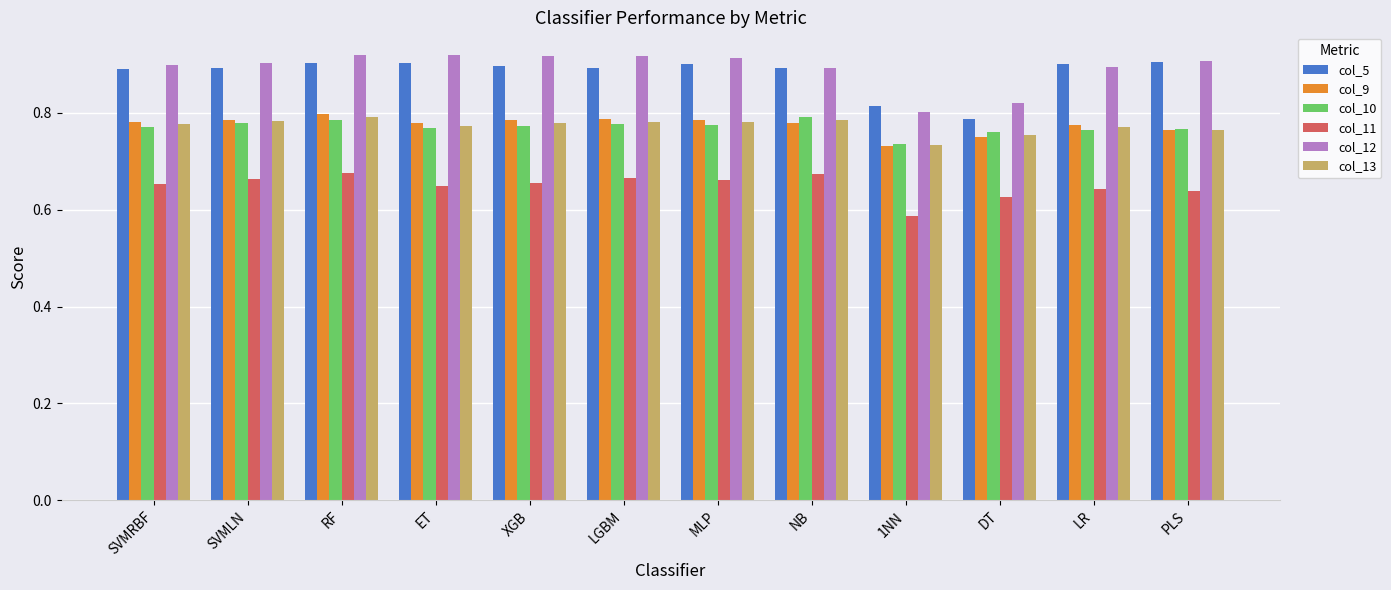

What is the difference between the maximum and minimum values in the col_13 series?

0.1